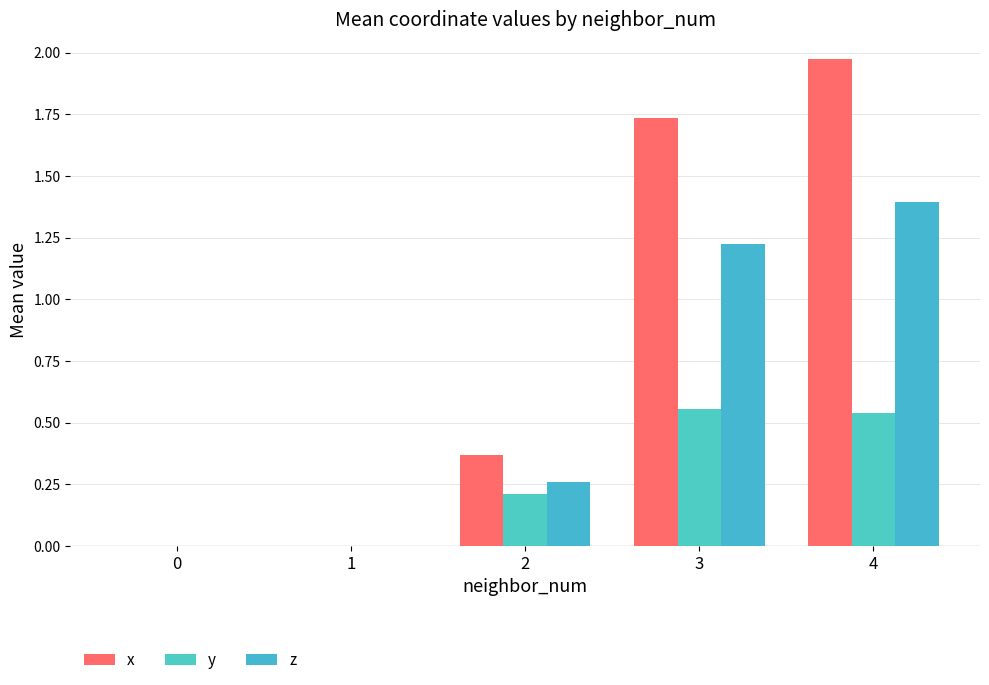

Rank the series at 0 from highest to lowest value.

x, y, z